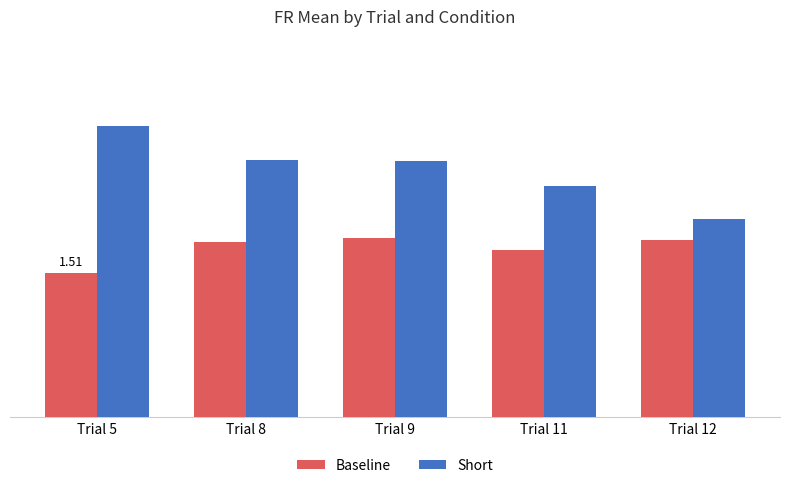

What is the sum of the Short values at Trial 11 and Trial 5?

5.5